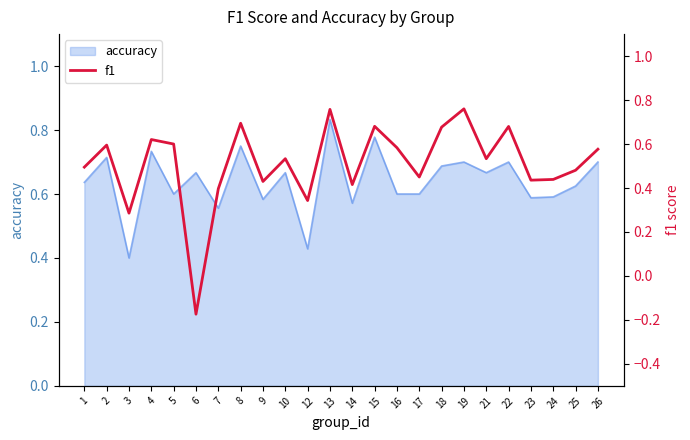

True or false: accuracy has a value of 0.6 at 17.

True